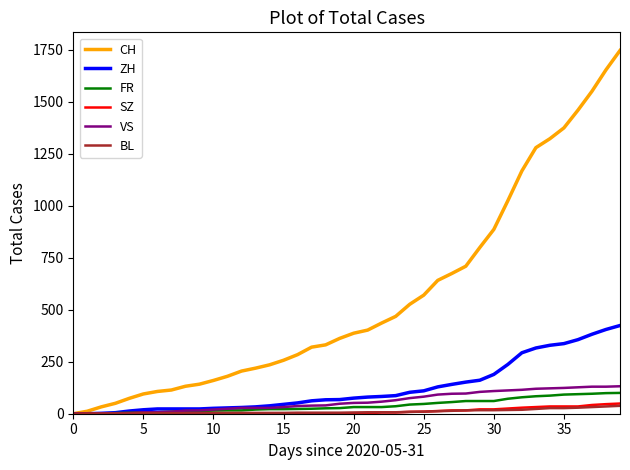

Which series has the largest total across all categories?

CH